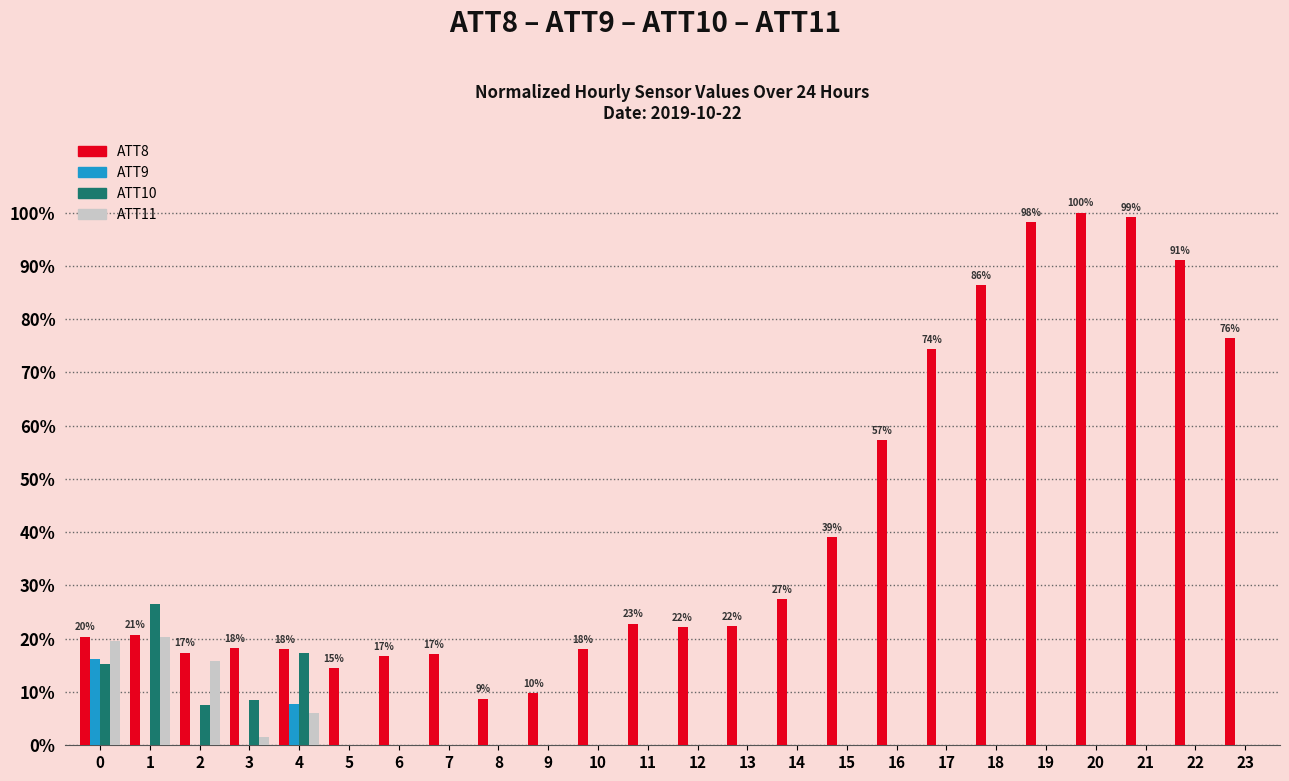

Which series has the largest range (max minus min)?

ATT8